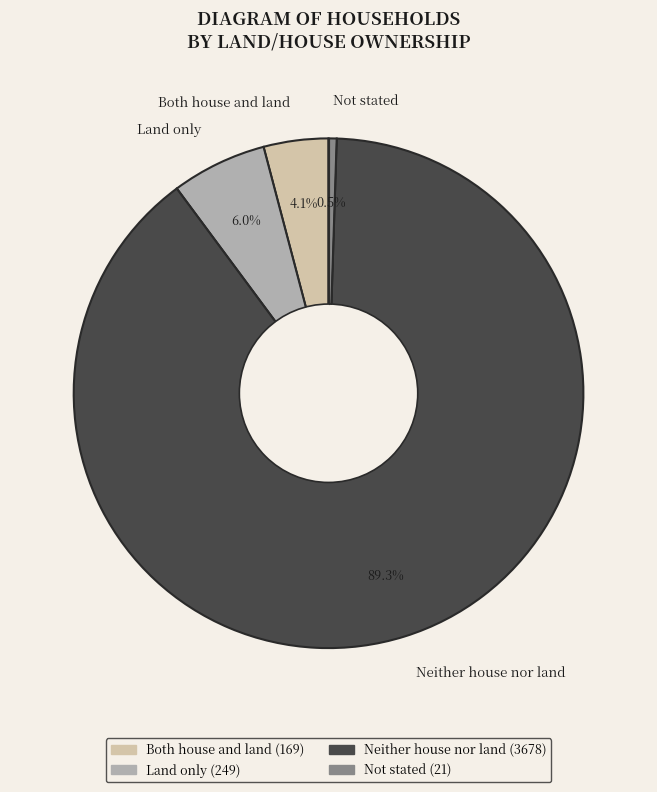

How many slices are in this pie chart?

4